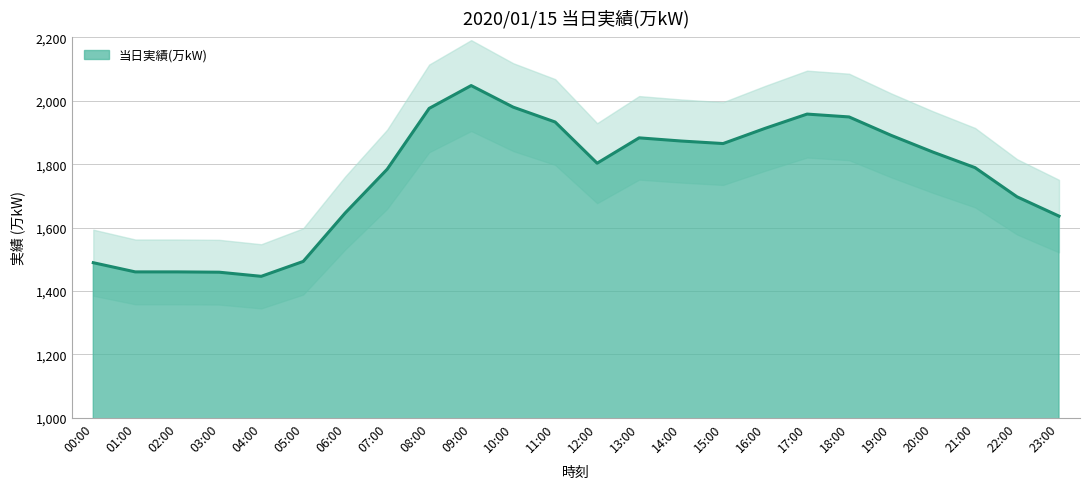

At which category does the data reach its first local valley?

04:00